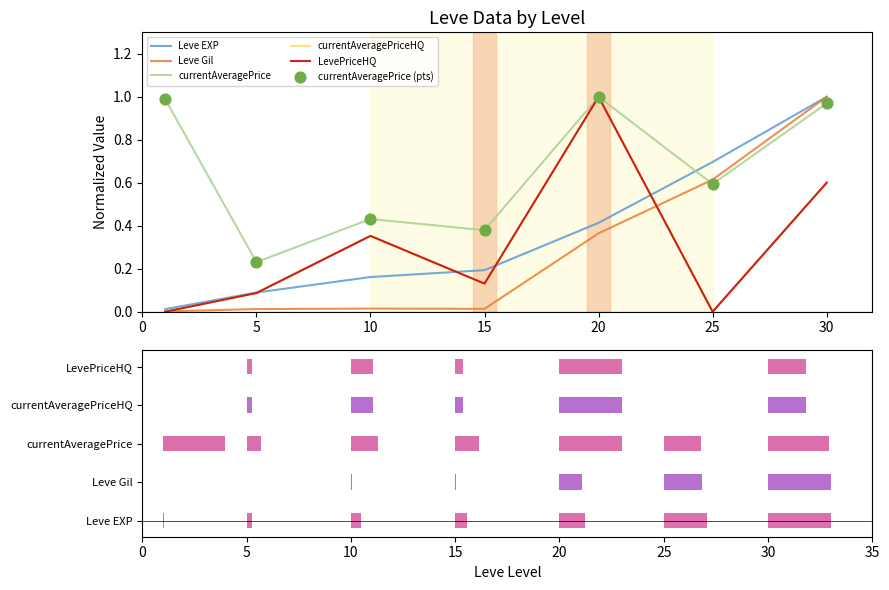

What is the total value across all series at 5?

0.7